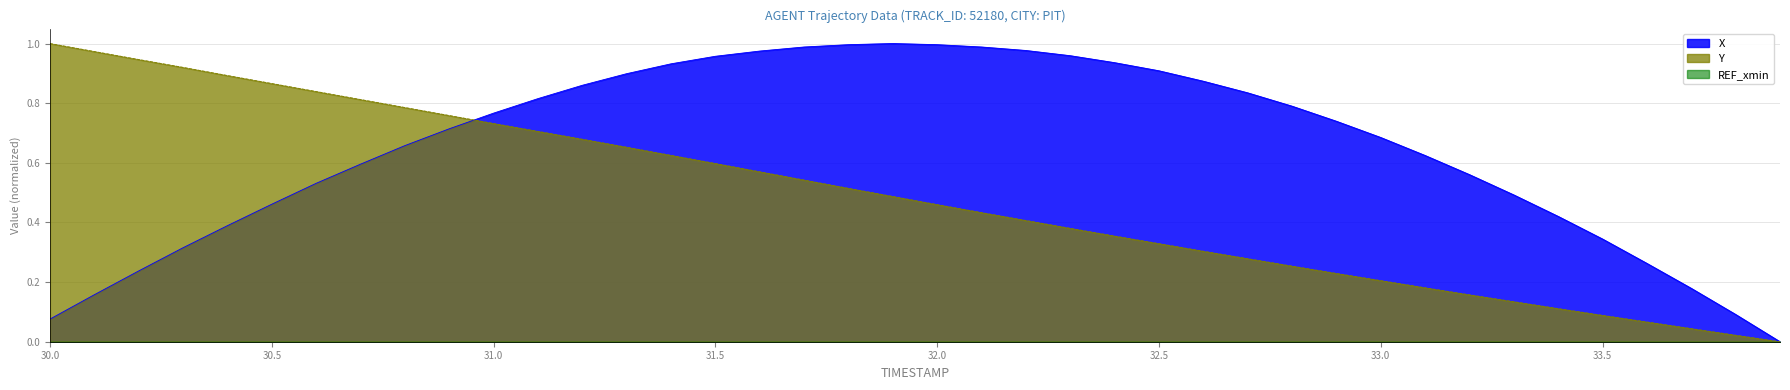

True or false: X has a value of 0.2 at 30.5.

False